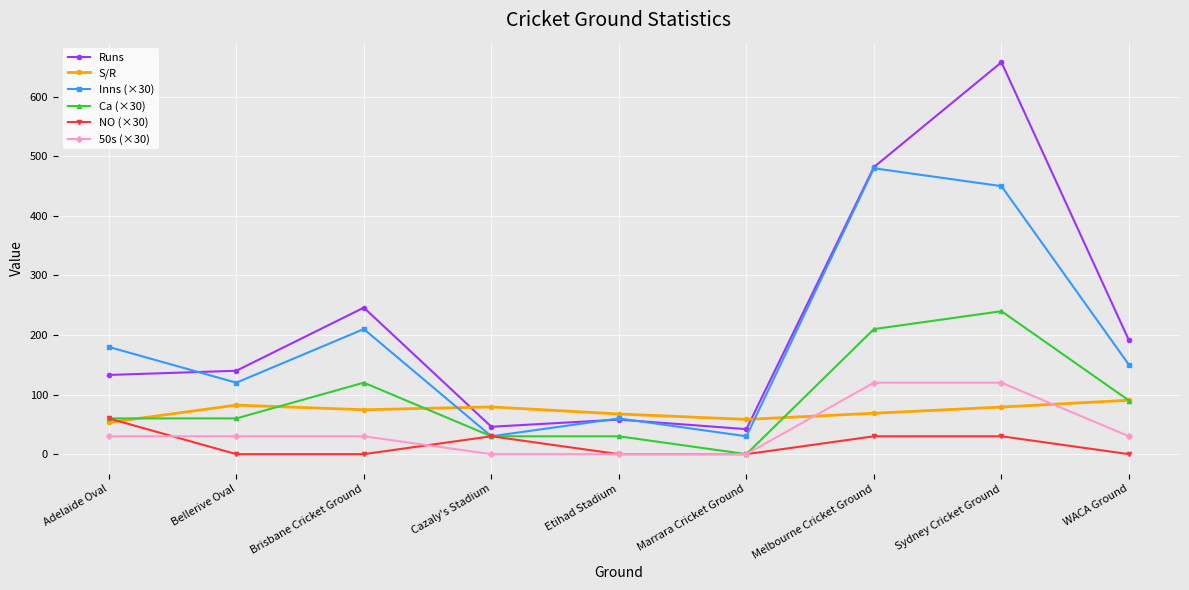

Which series ends up on top after the final intersection of S/R and 50s (×30)?

S/R